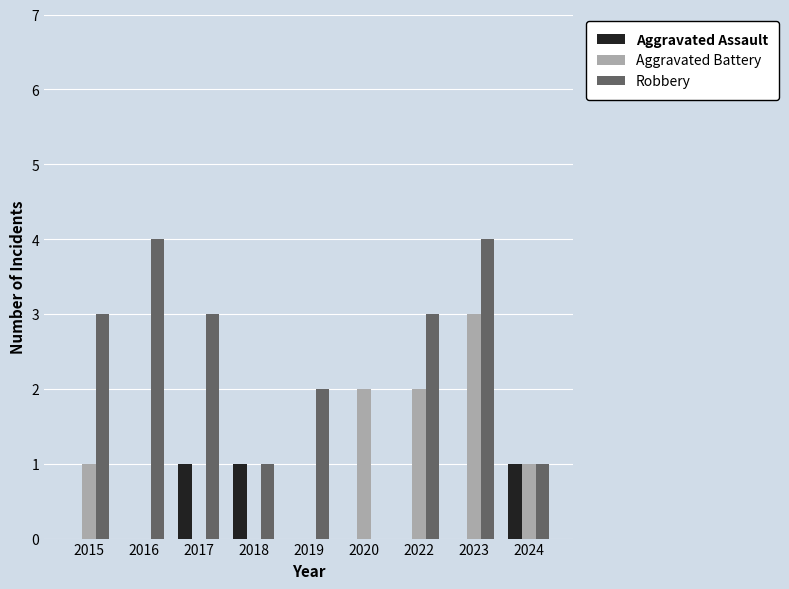

How many groups of bars are there?

9